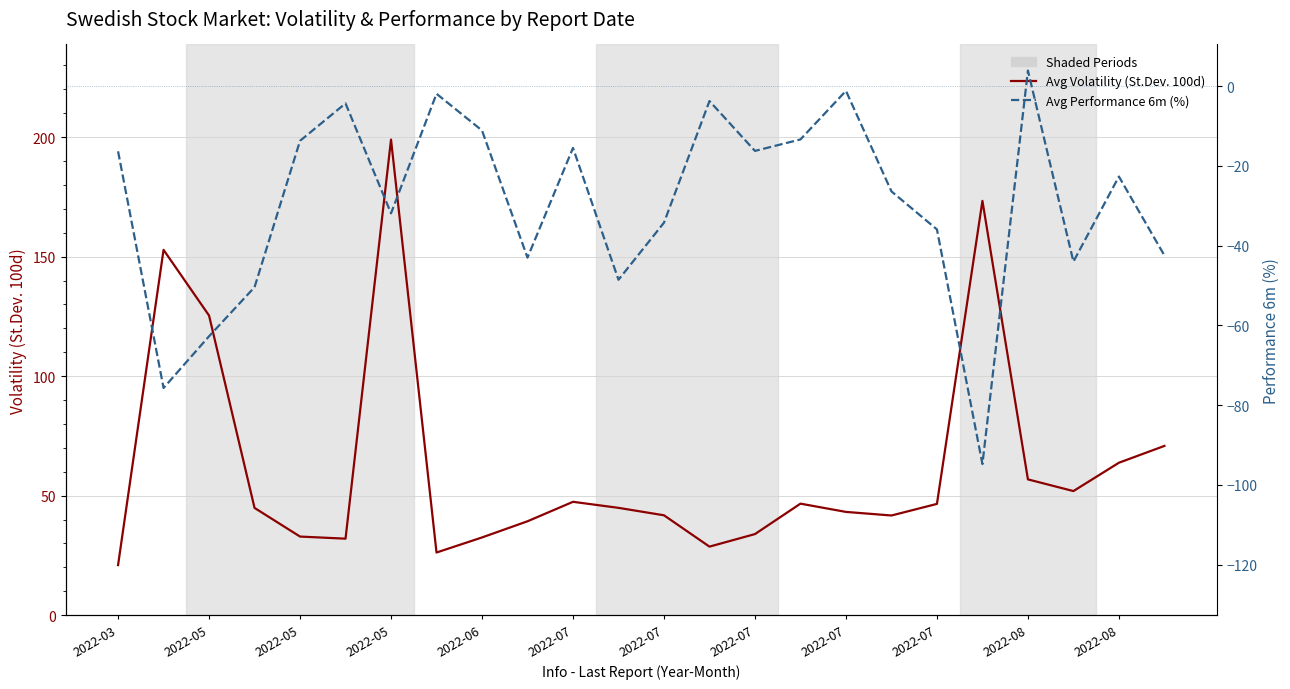

What is the minimum value shown in the chart?

-94.8